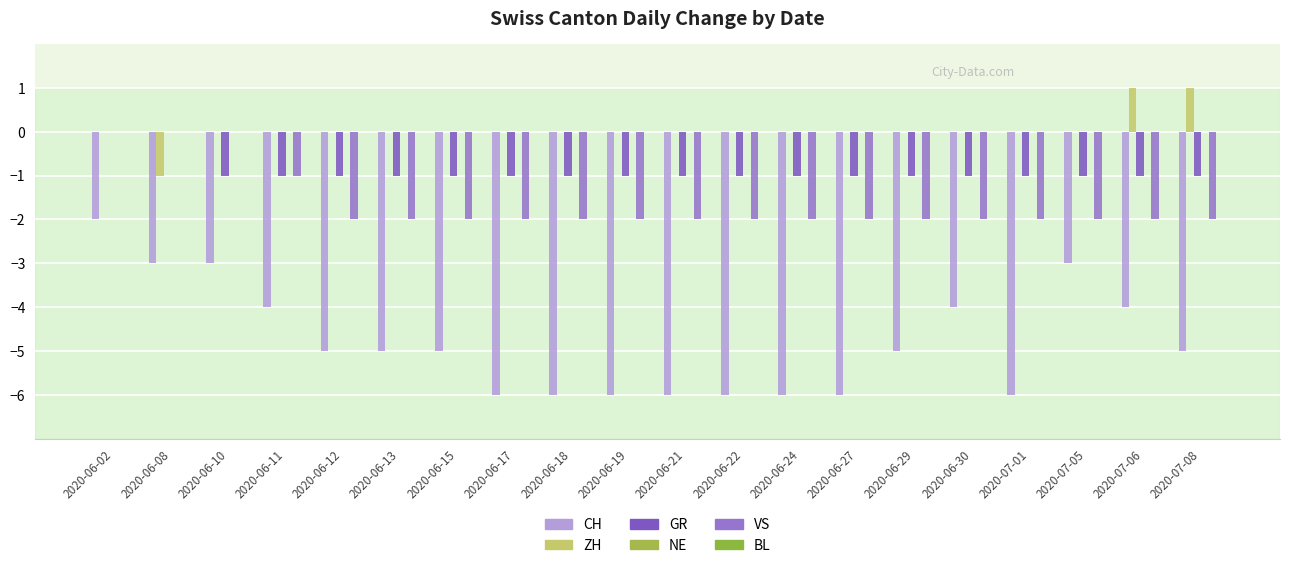

The ZH series shows 1 at 2020-06-19. True or false?

False